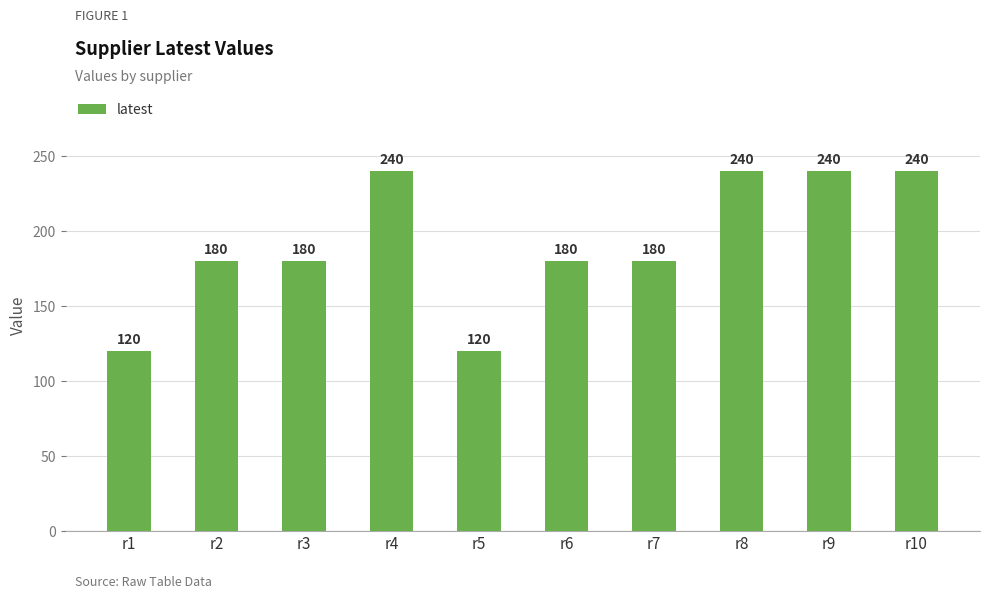

What is the minimum value shown in the chart?

120